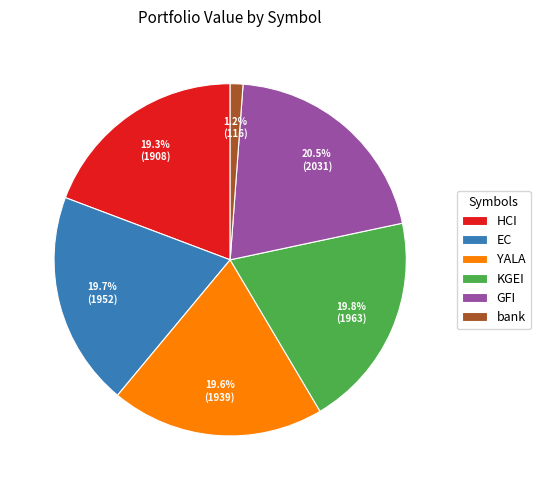

What percentage do GFI and bank together represent?

21.7%